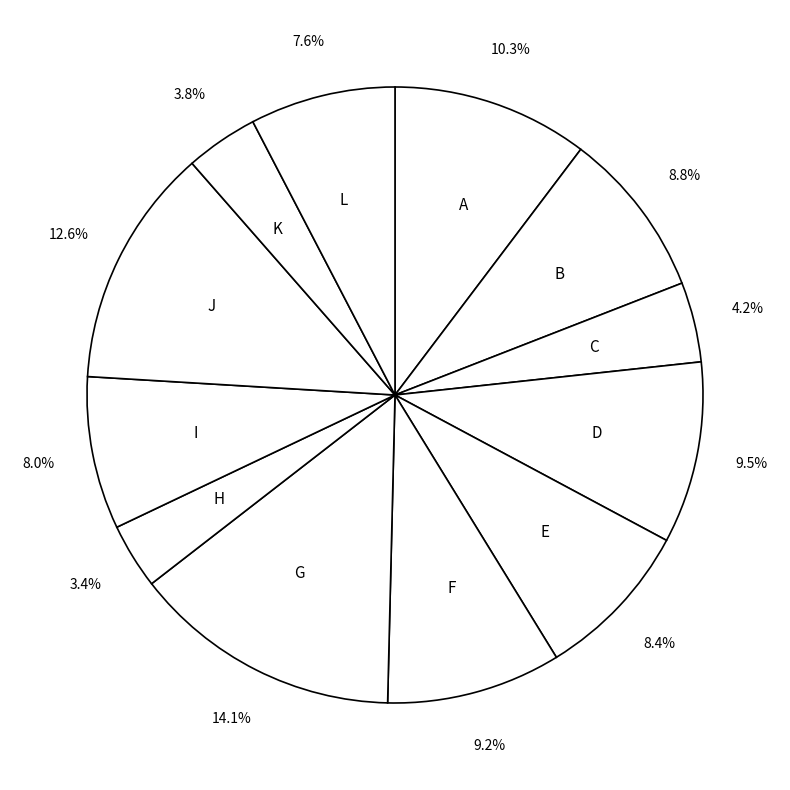

Between D and L, which is larger?

D